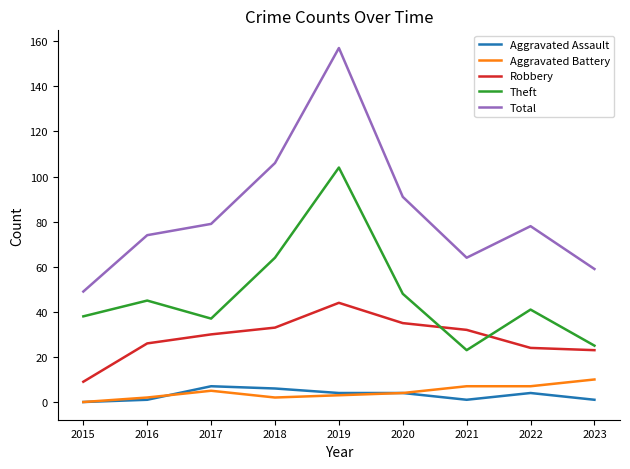

What is the total value across all series at 2017?

158